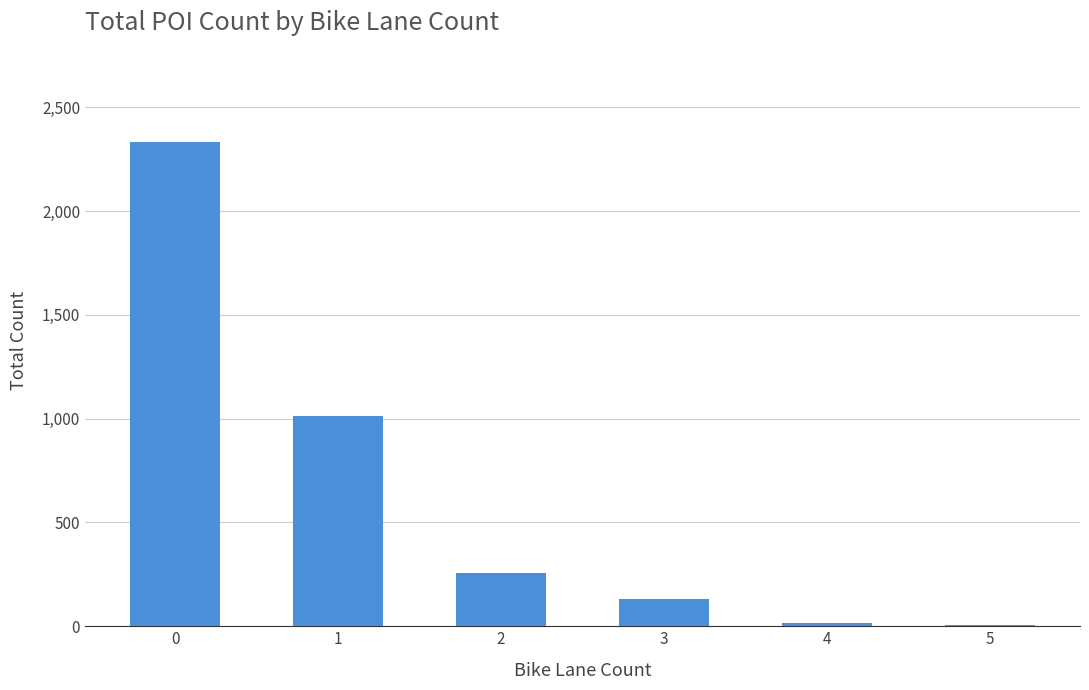

What is the ratio of the value at 2 to the value at 1?

0.3